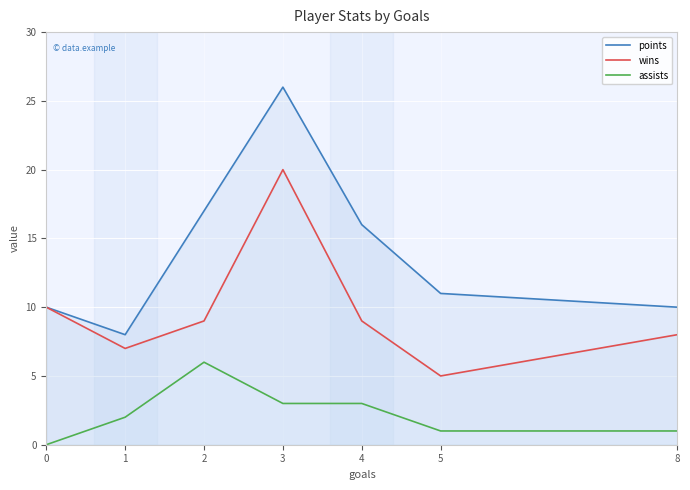

At which label is assists closest to 3?

3